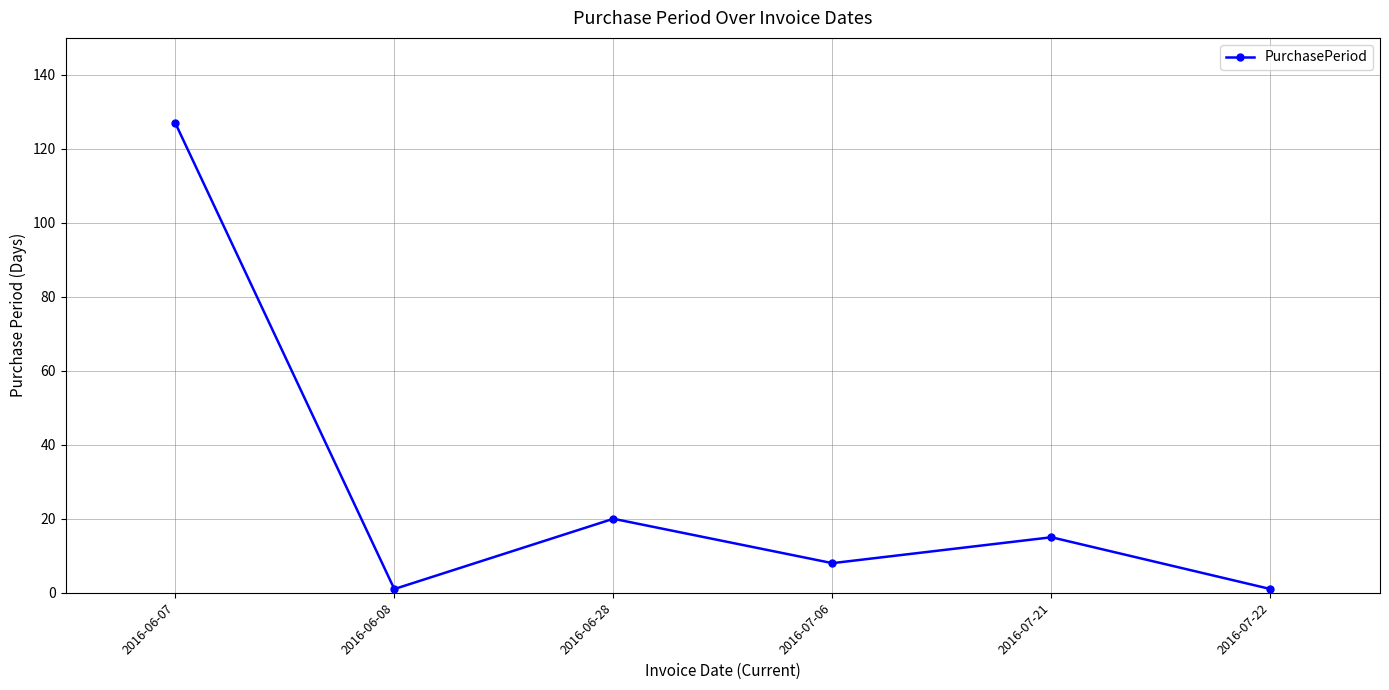

How many distinct data groups are displayed?

1